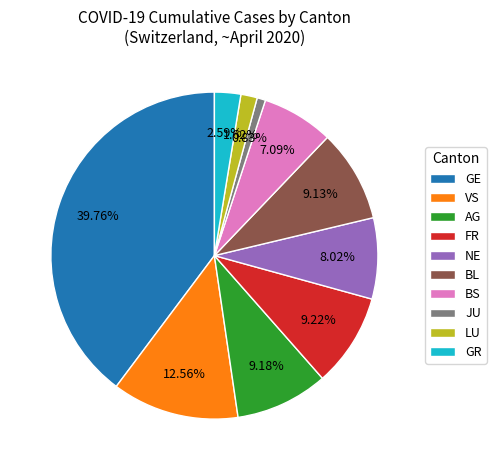

Count the number of slices in the pie.

10